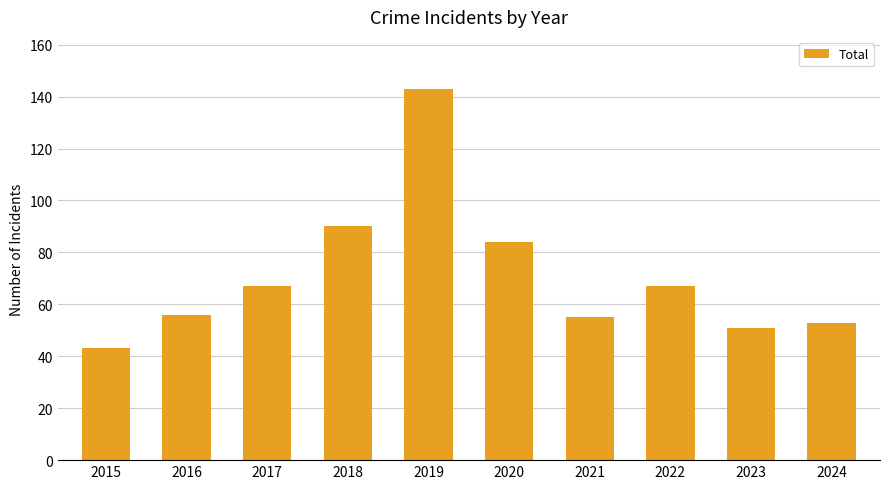

What is the change in value from 2015 to 2024?

+10